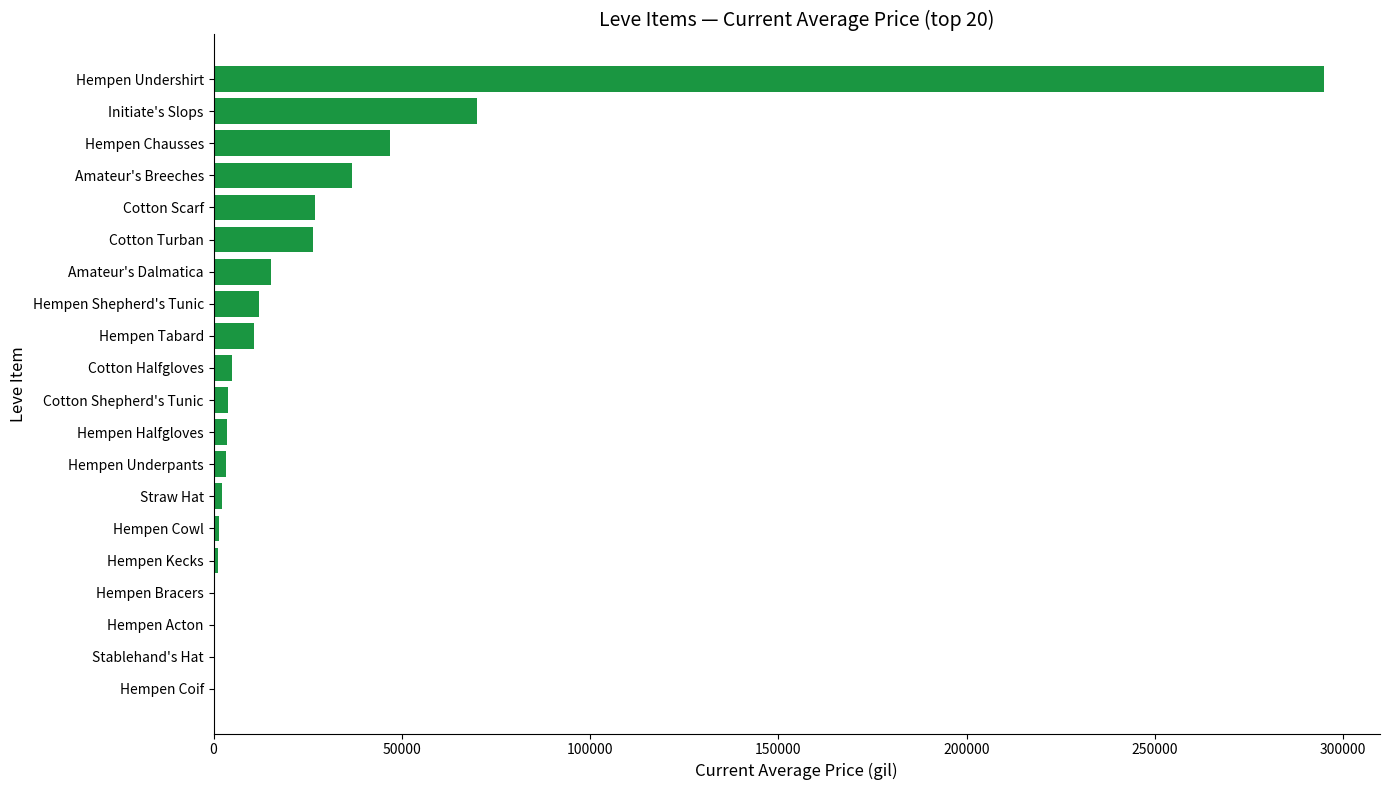

Count the number of categories in the chart.

20